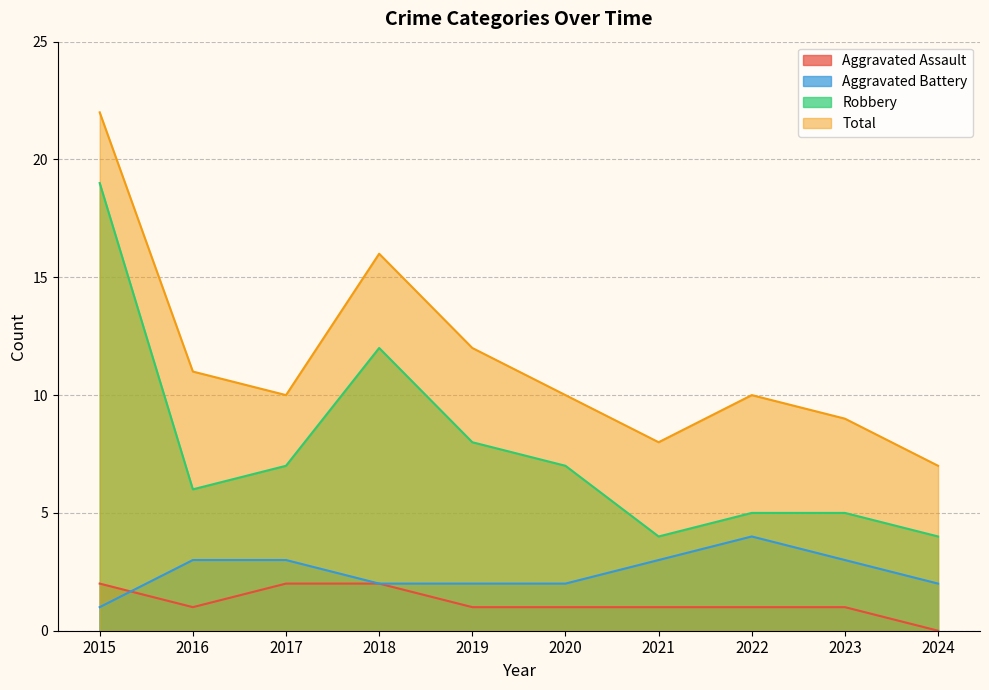

What is the spread (max minus min) of values at 2018?

14